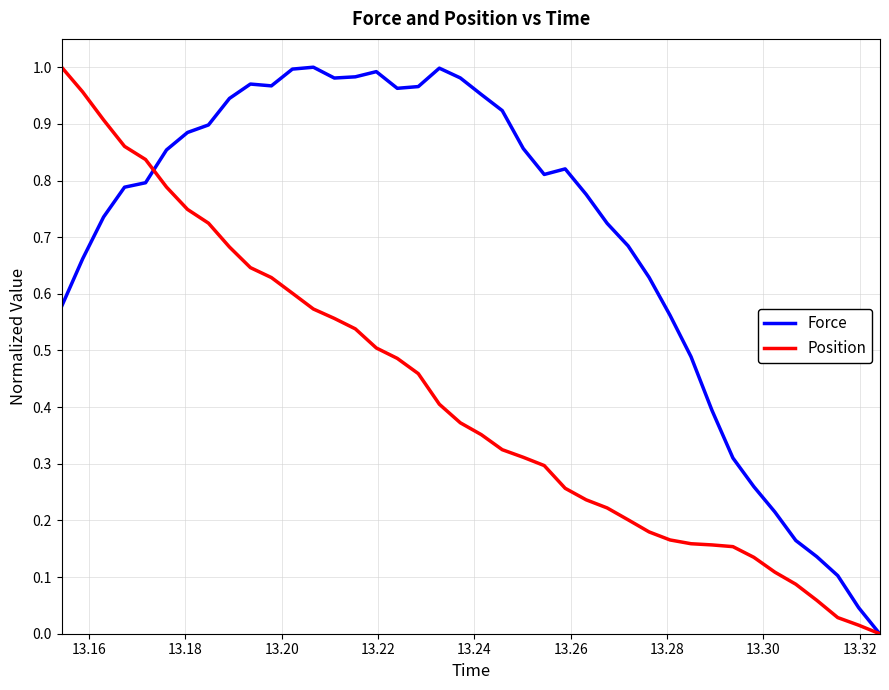

List the series in order of their overall mean, lowest first.

Position, Force